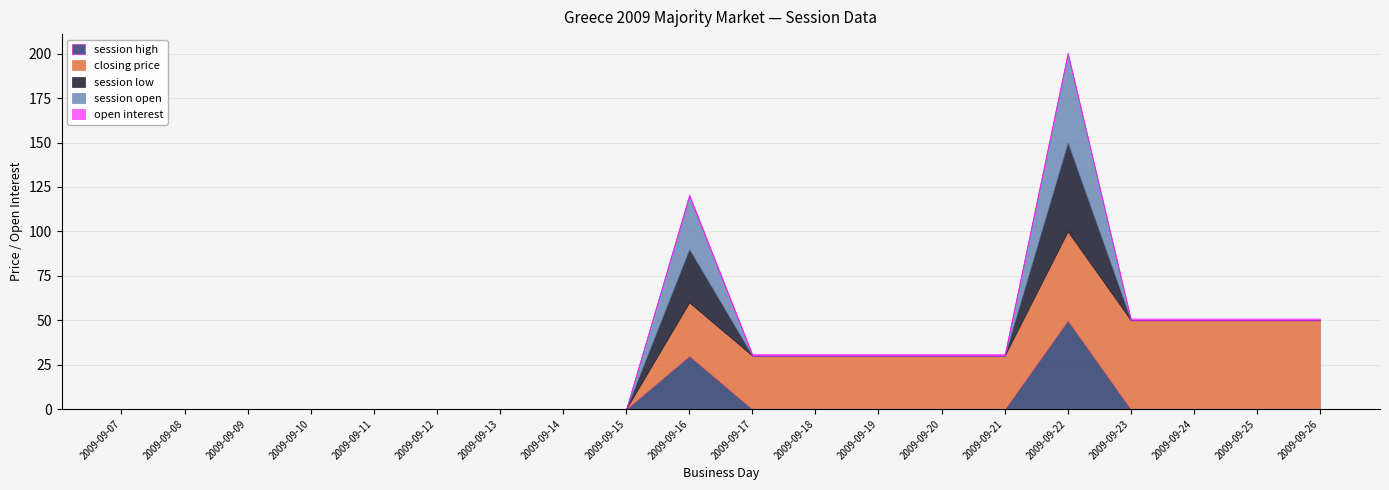

True or false: session high and session open cross at least once.

False